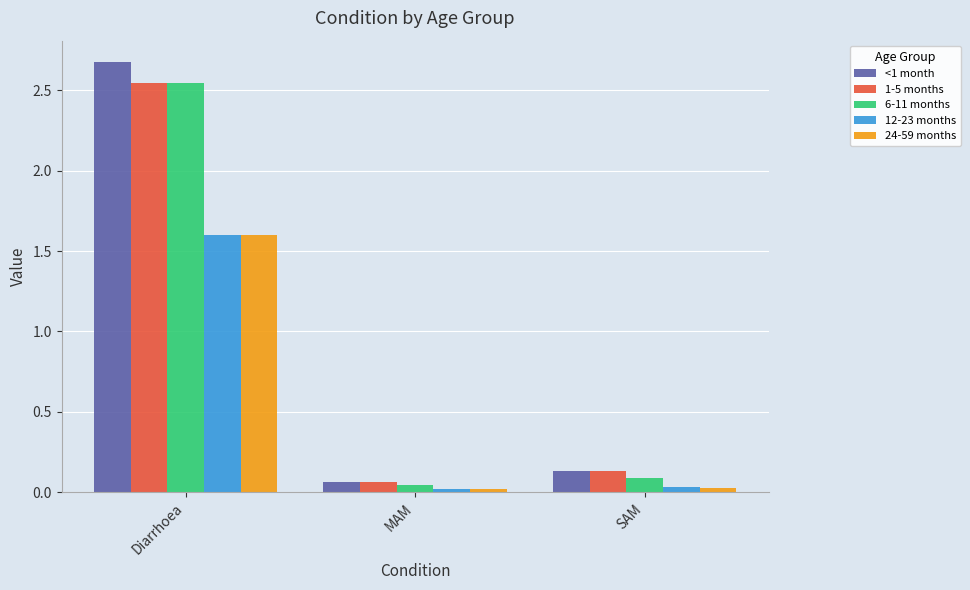

What position from the right is SAM?

1